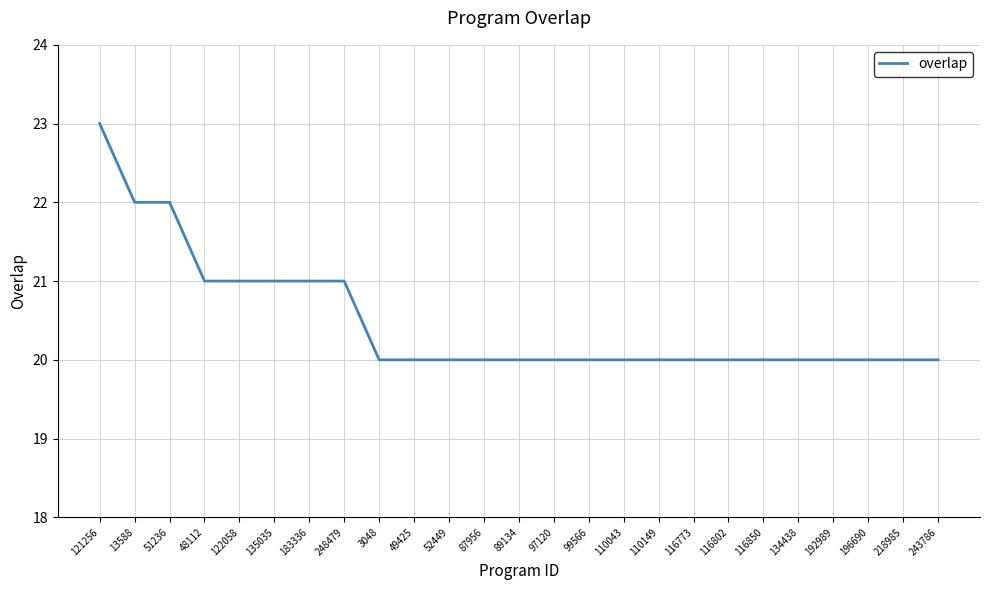

Which category has the highest value across all series?

121256